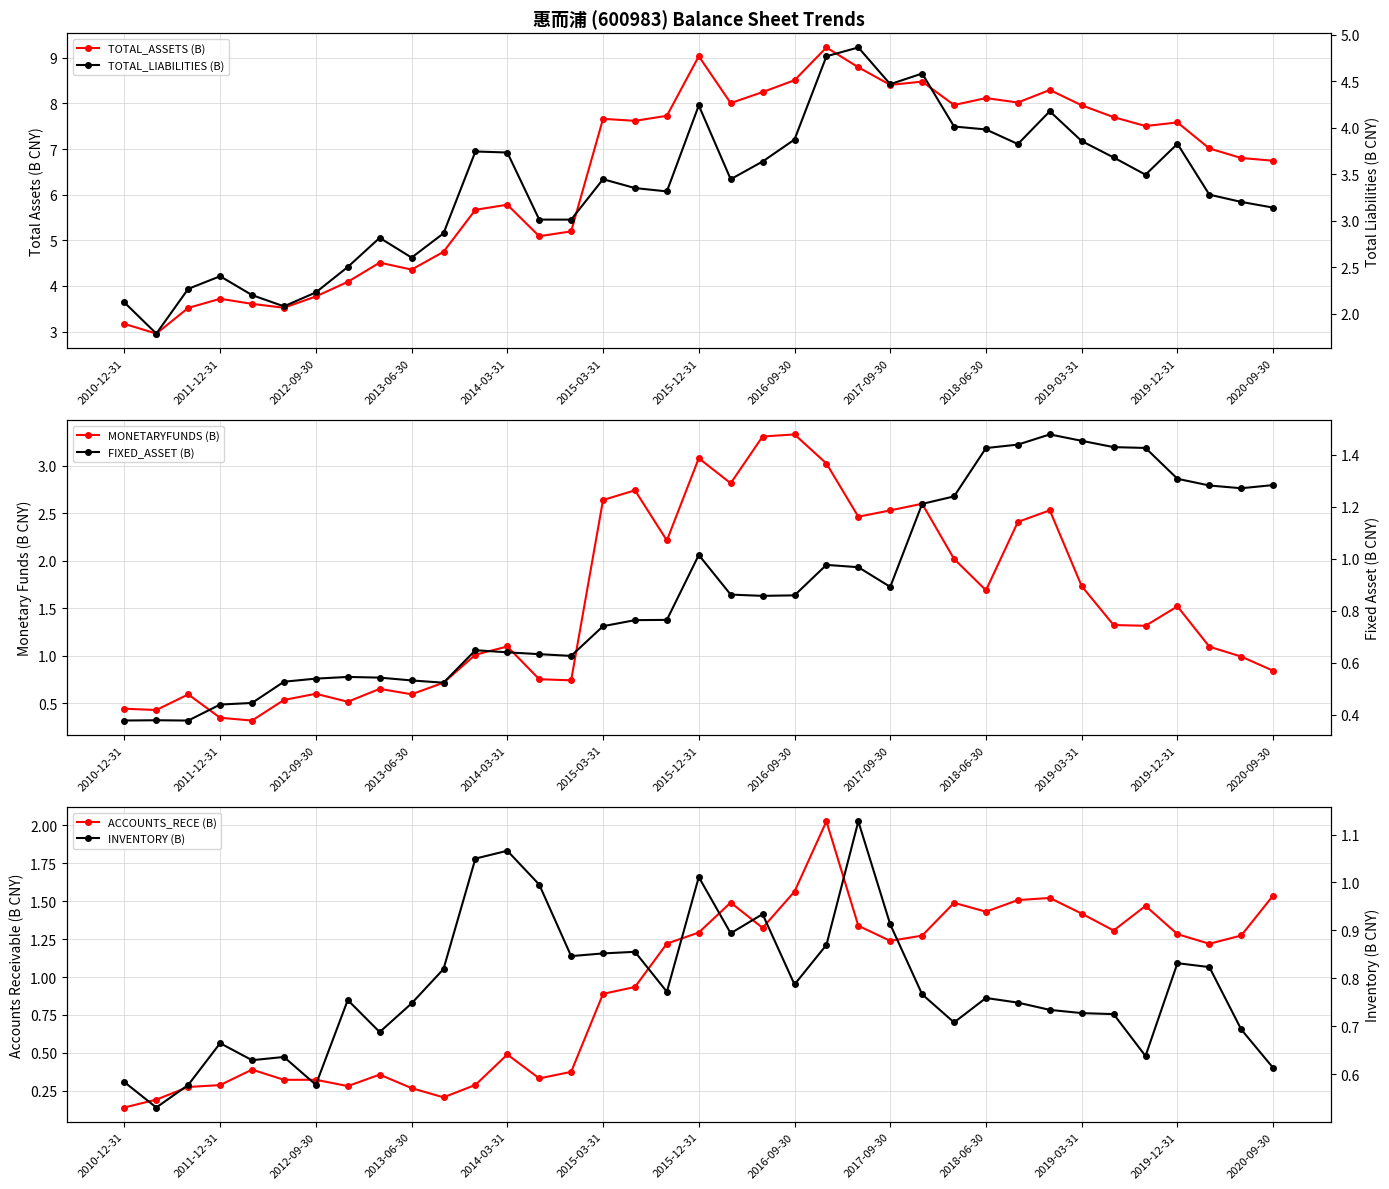

How many series are shown in this chart?

6